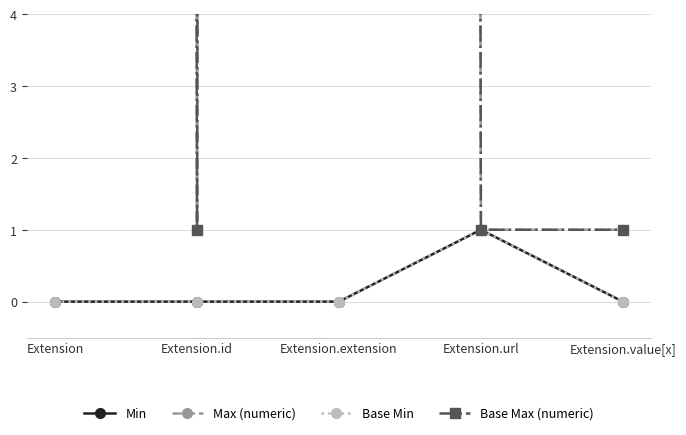

Reading left to right, what are all the values shown in this chart?

Min: Extension=0	Extension.id=0	Extension.extension=0	Extension.url=1	Extension.value[x]=0
Max (numeric): Extension=999	Extension.id=1	Extension.extension=999	Extension.url=1	Extension.value[x]=1
Base Min: Extension=0	Extension.id=0	Extension.extension=0	Extension.url=1	Extension.value[x]=0
Base Max (numeric): Extension=999	Extension.id=1	Extension.extension=999	Extension.url=1	Extension.value[x]=1